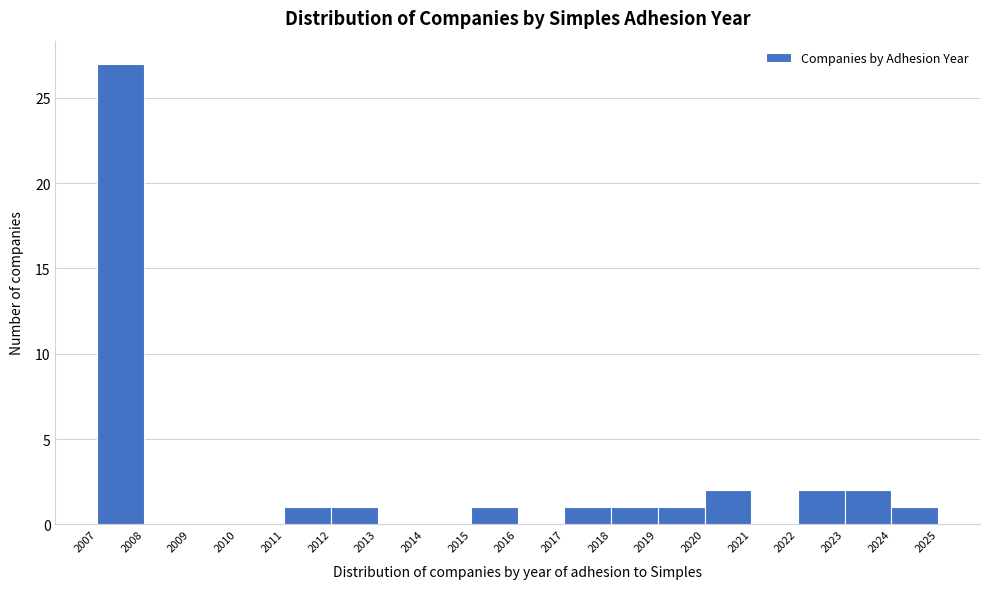

Over which range of the x-axis is the bar tallest?

2007 to 2008